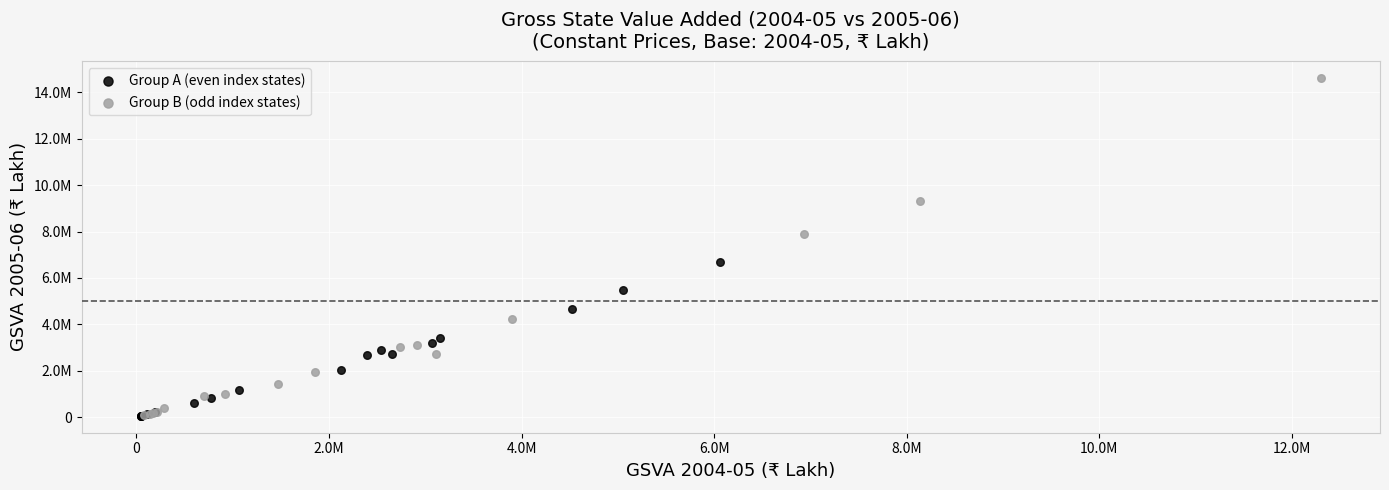

What are all the series names shown in the legend?

Group A (even index states), Group B (odd index states)